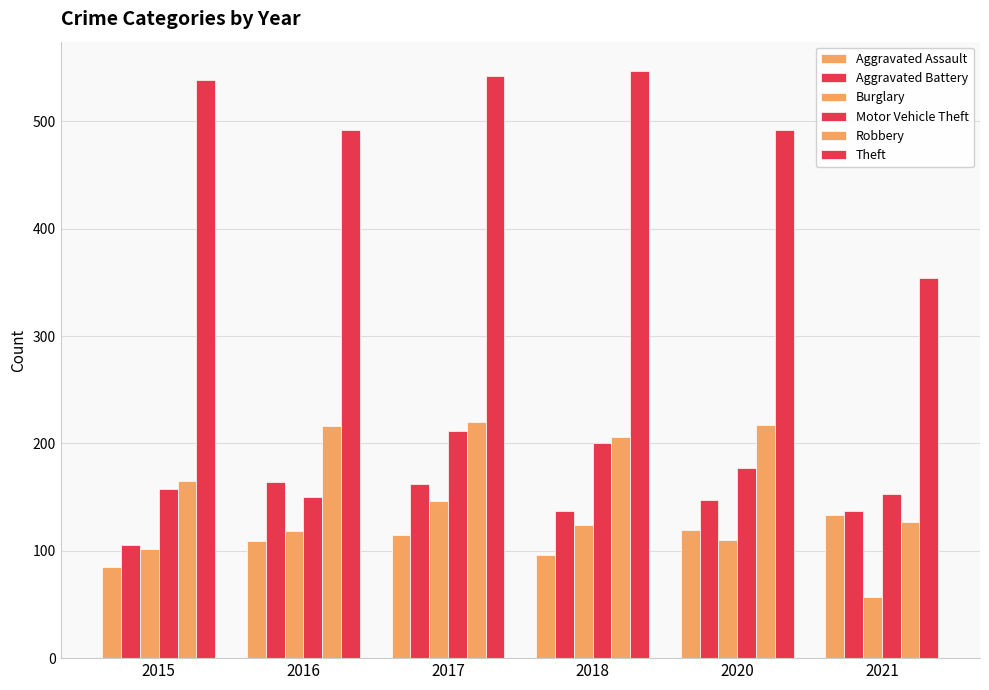

How many bars are there in total?

36